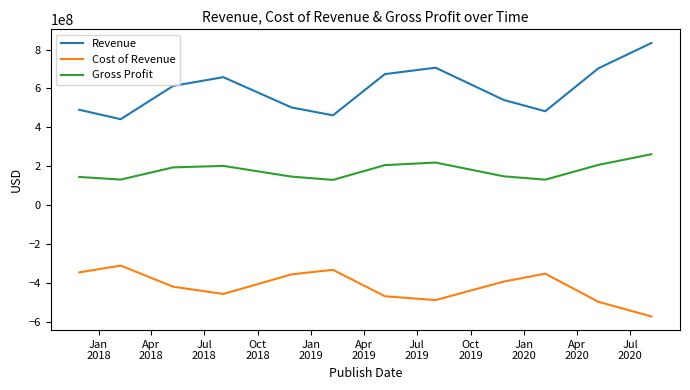

Which series has the largest total across all categories?

Revenue